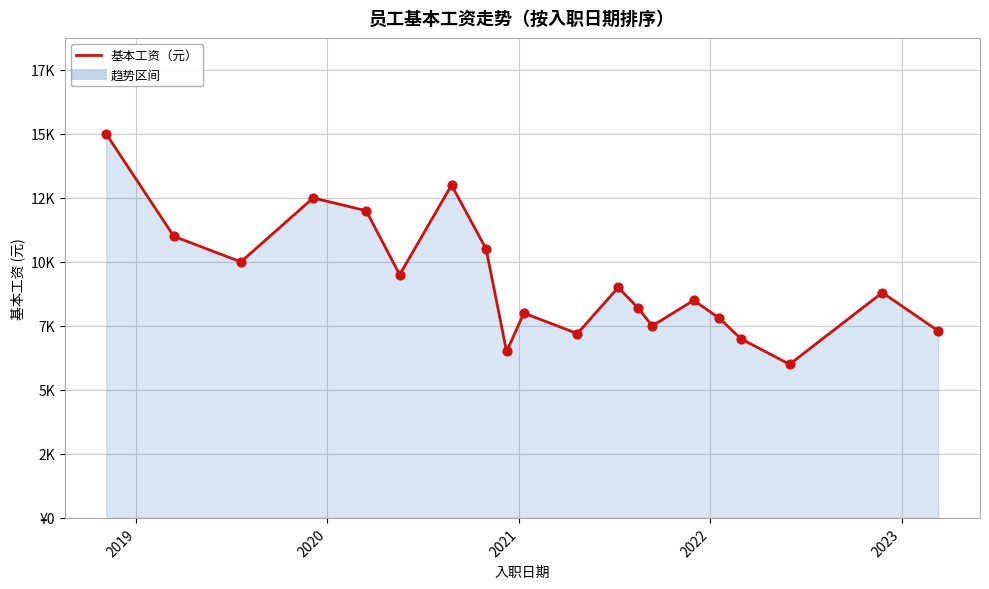

Does the chart have visible grid lines?

Yes